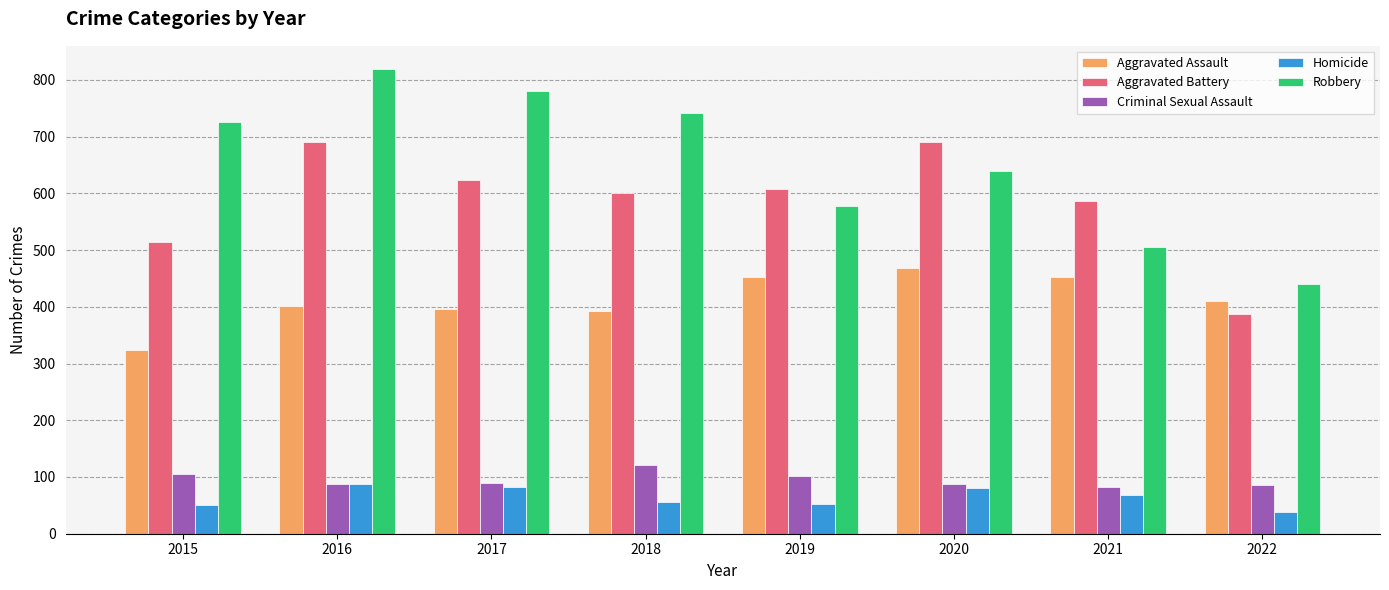

What is the maximum value shown in the chart?

819